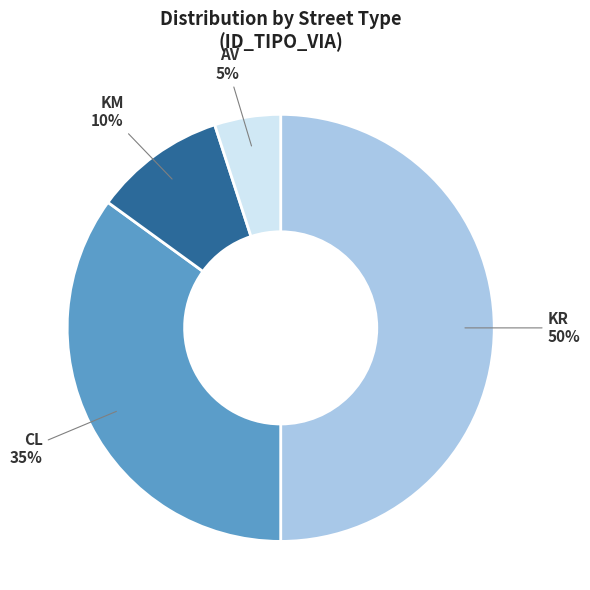

How many segments does this pie chart have?

4